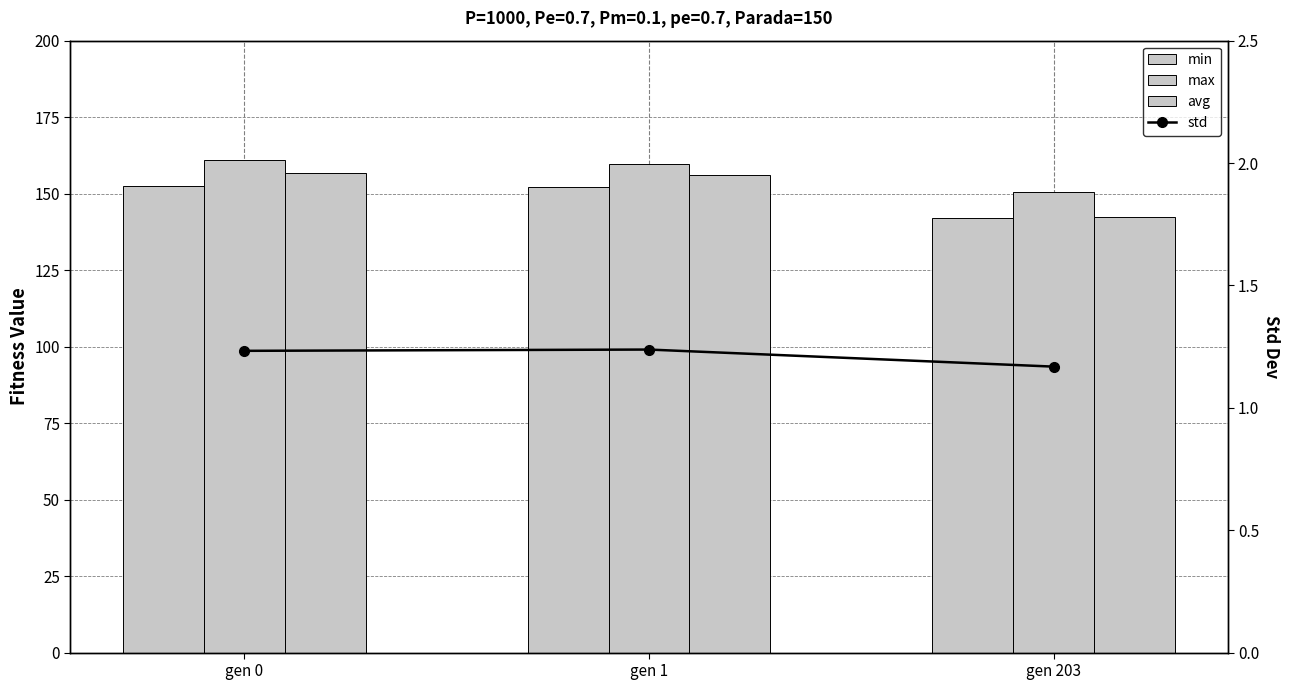

The value of min at gen 203 is 142.1. True or false?

True